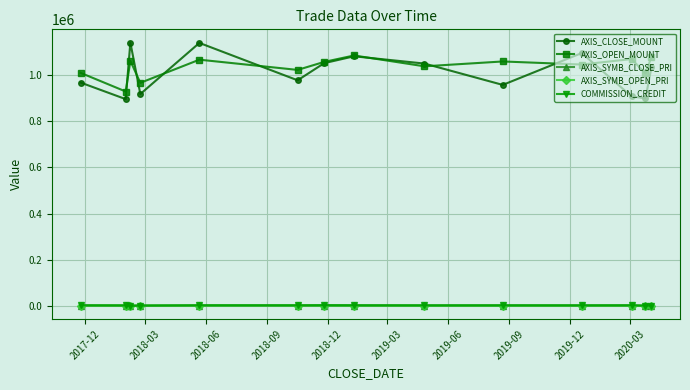

Which series has the largest range (max minus min)?

AXIS_CLOSE_MOUNT